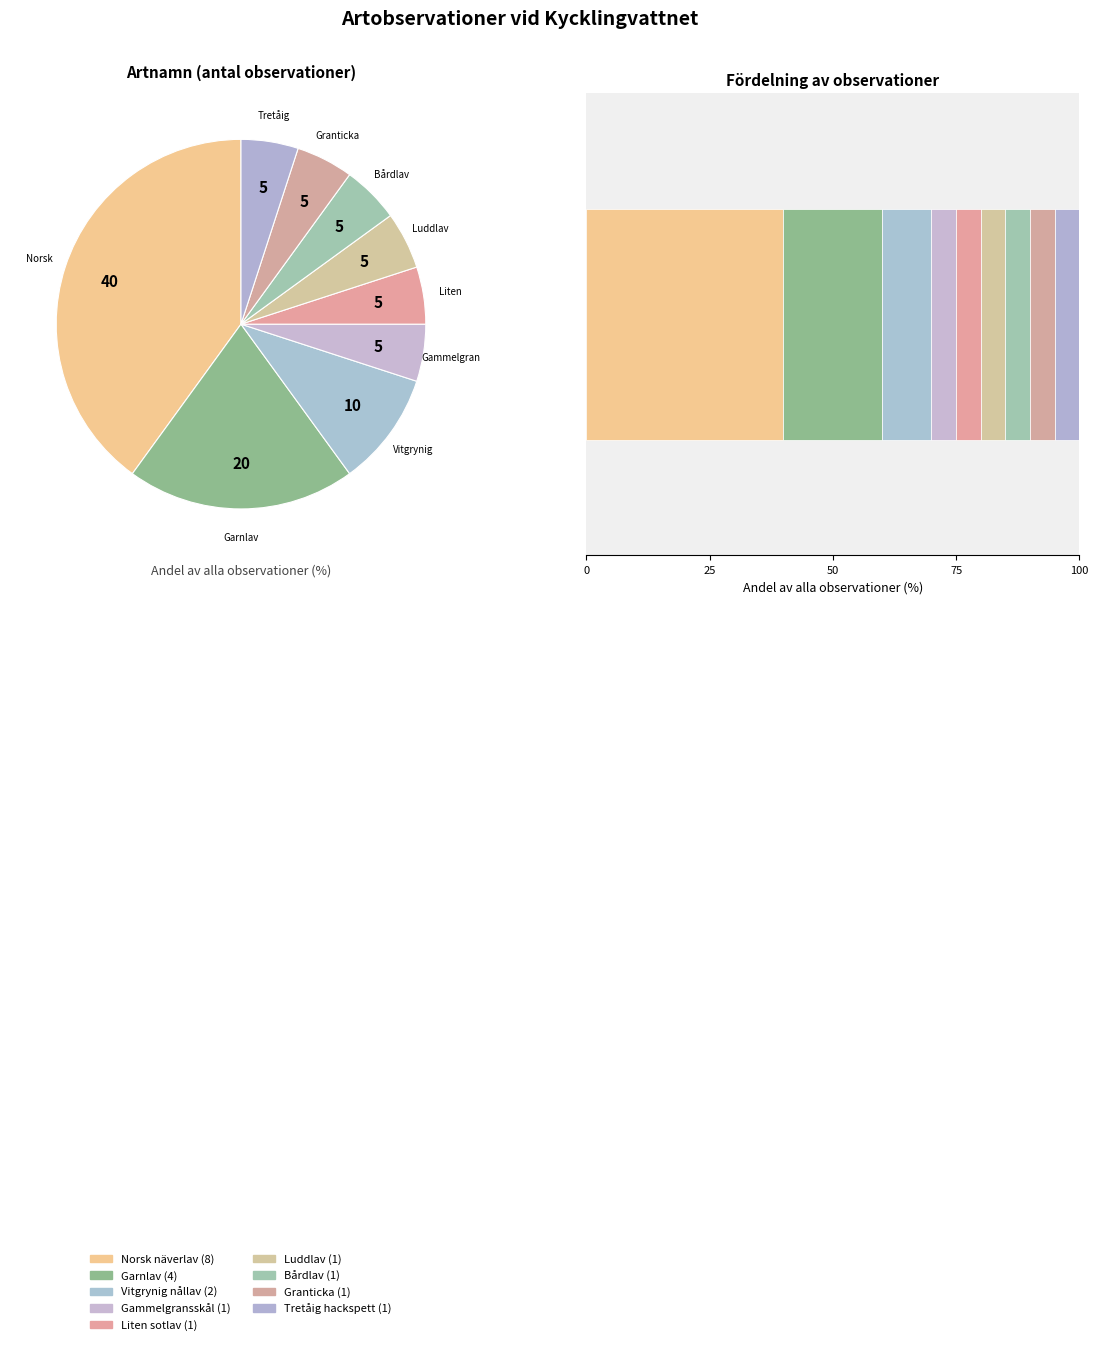

Rank the categories by value from lowest to highest.

Gammelgransskål, Liten sotlav, Luddlav, Bårdlav, Granticka, Tretåig hackspett, Vitgrynig nållav, Garnlav, Norsk näverlav